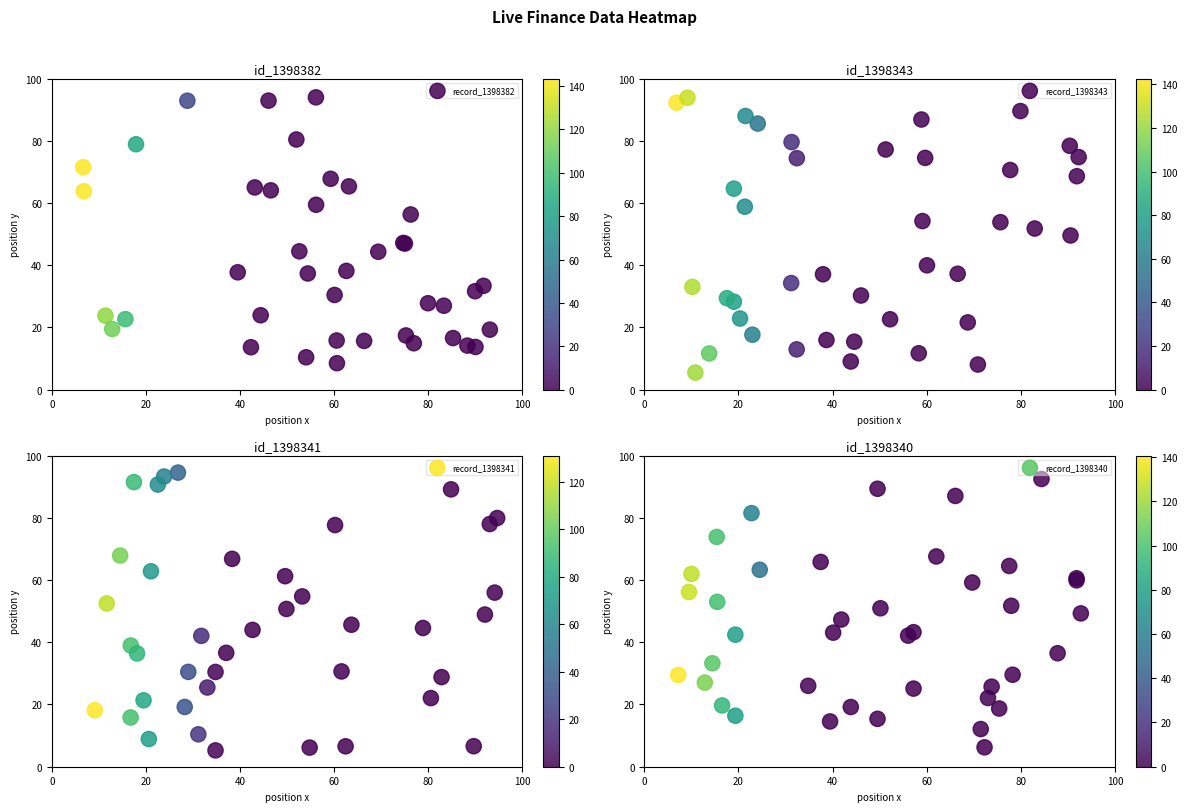

Where is record_1398341 nearest to the value 49?

12